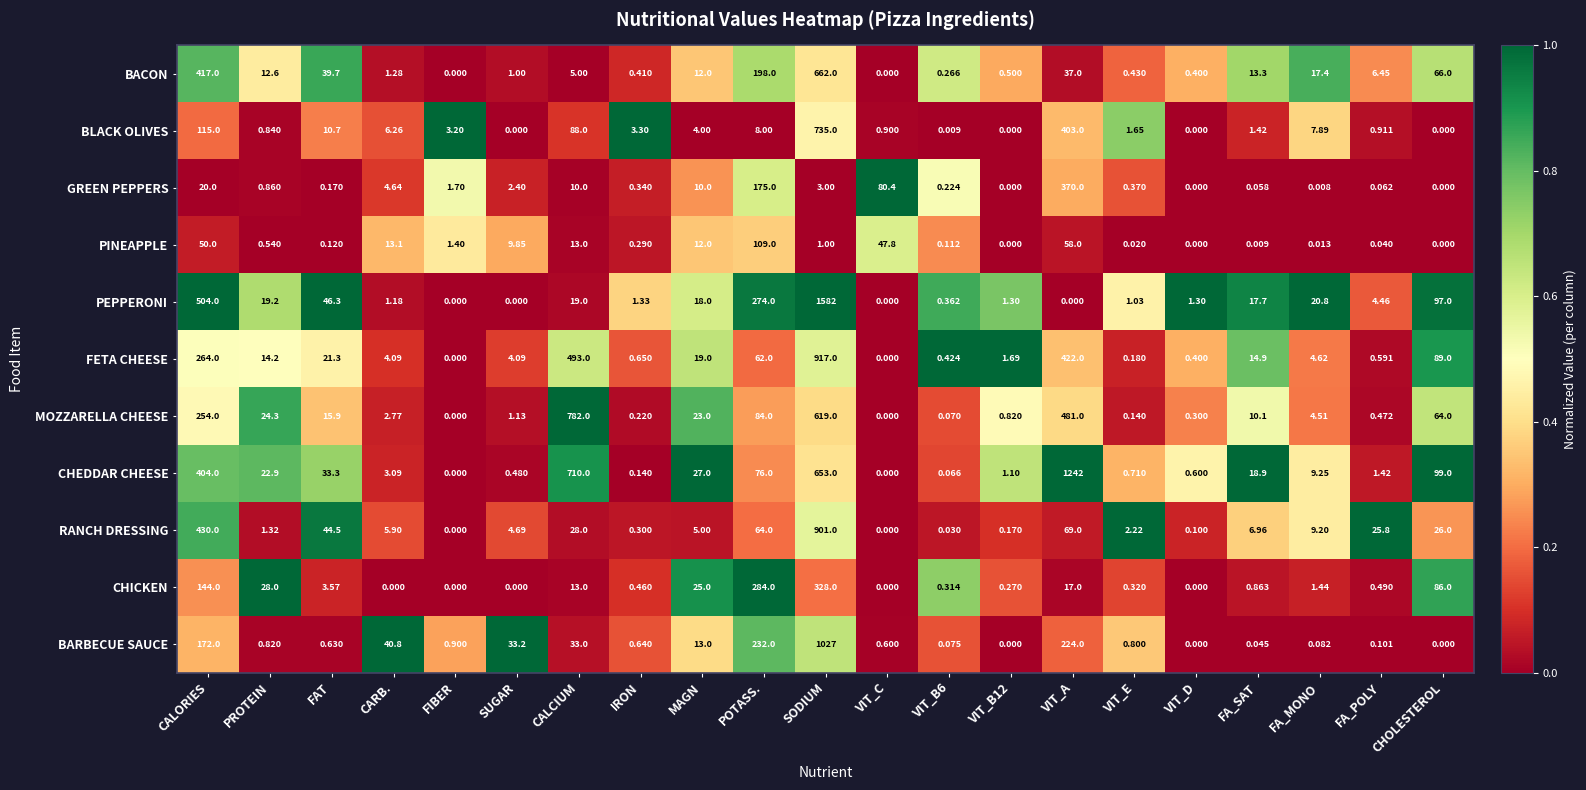

How many data points does each series have?

21